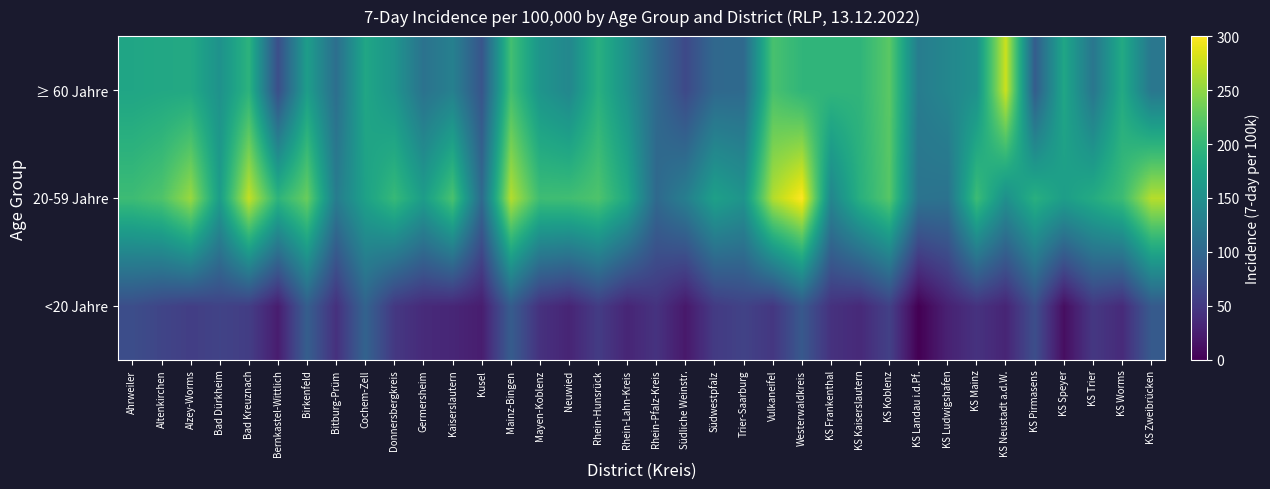

At KS Pirmasens, list the series in order from smallest to largest.

<20 Jahre, ≥ 60 Jahre, 20-59 Jahre